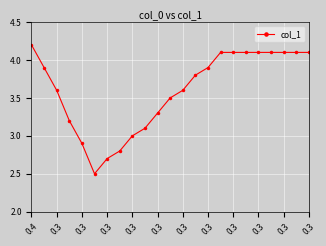

What is the greatest value displayed?

4.2